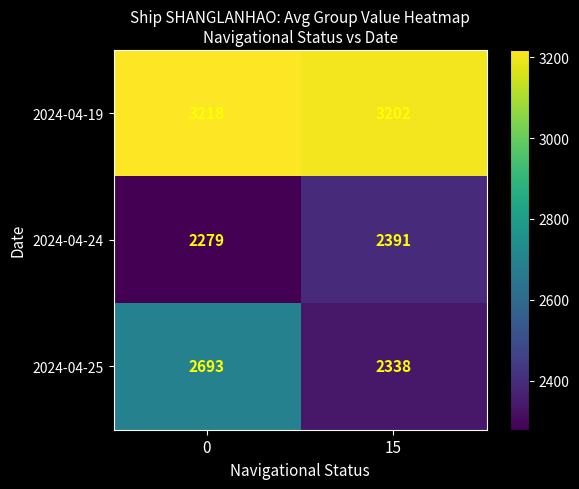

The value of 2024-04-25 at 0 is 2693. True or false?

True